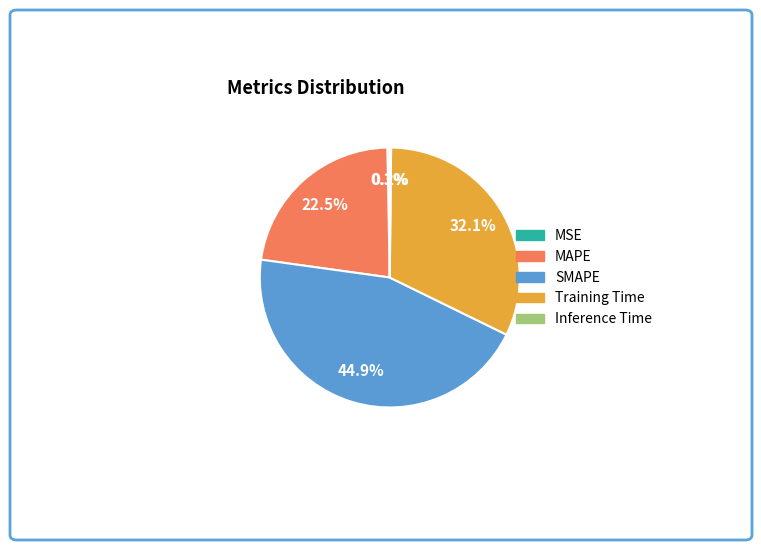

Between MSE and Training Time, which is larger?

Training Time